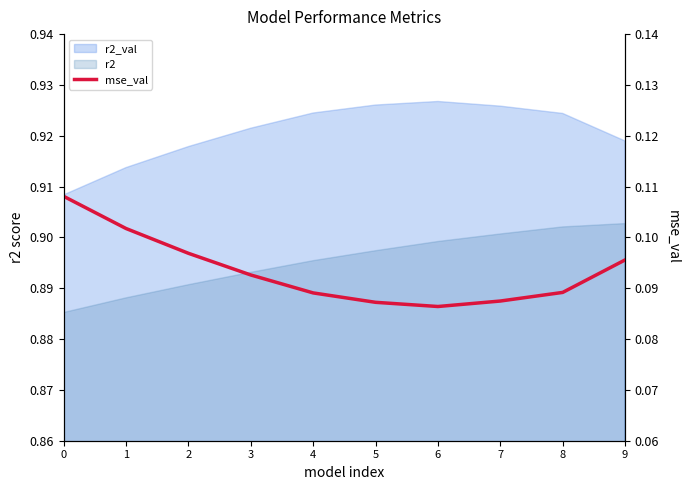

Which label corresponds to the smallest value in the chart?

6